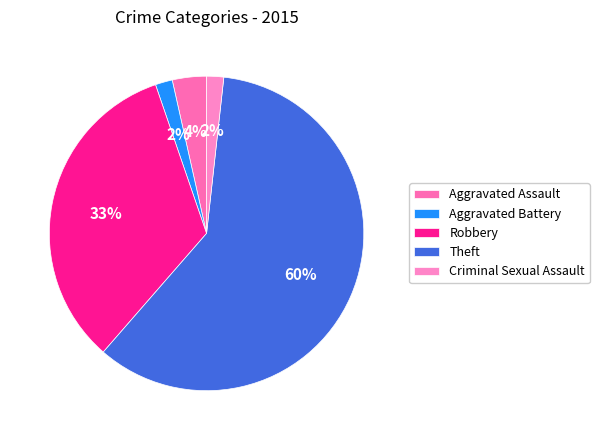

Count the number of slices in the pie.

5